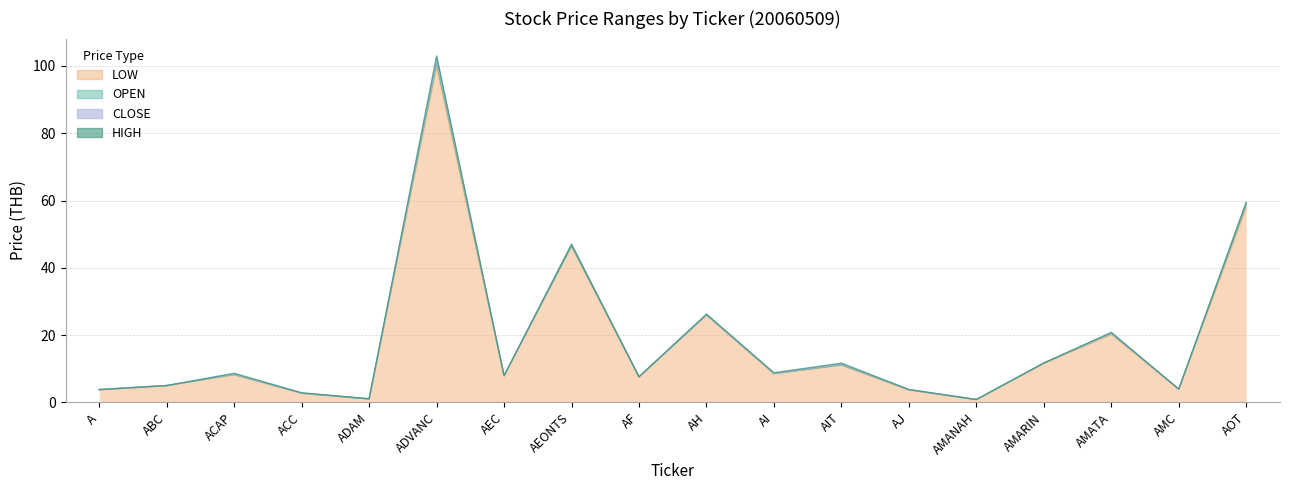

True or false: CLOSE has a value of 6.1 at A.

False